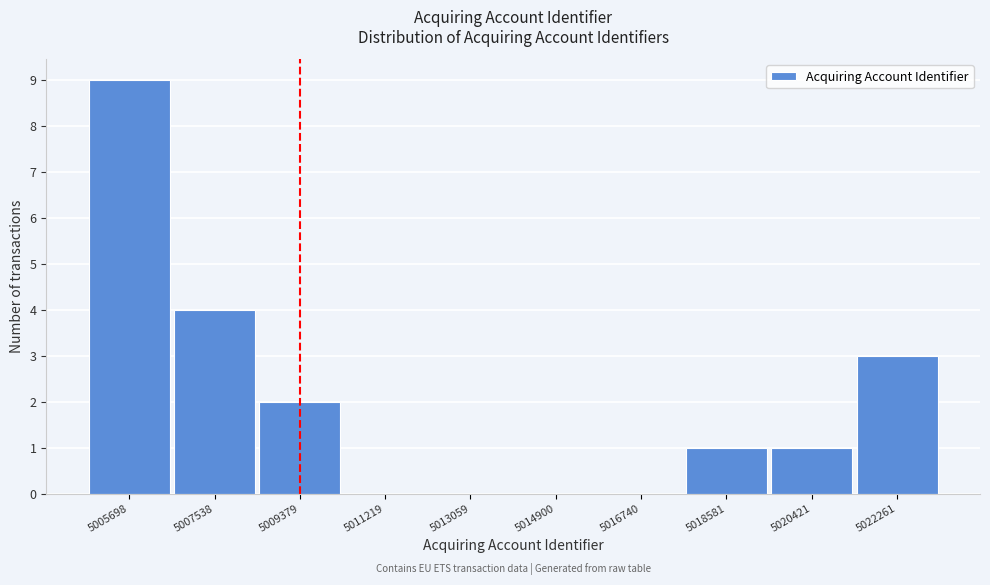

How tall is the bar that spans 5006600 to 5008400 on the x-axis? Neither the bar edges nor the heights are printed on the chart, so give them approximately, as read against the axes.

4